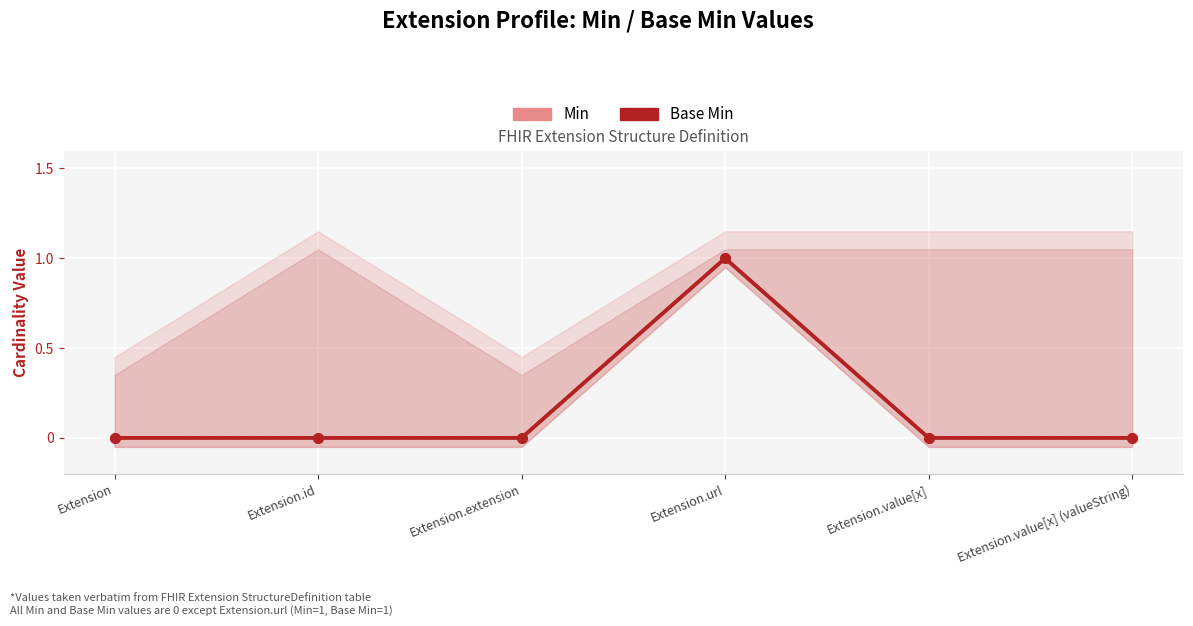

Which series has the largest total across all categories?

Min